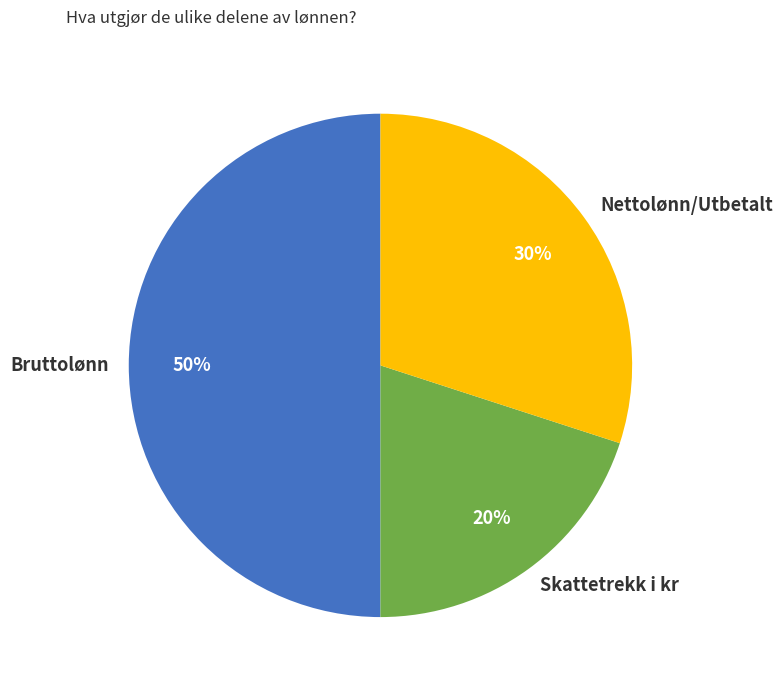

To the nearest percent, what is the difference between the Skattetrekk i kr and Nettolønn/Utbetalt slice percentages?

10%